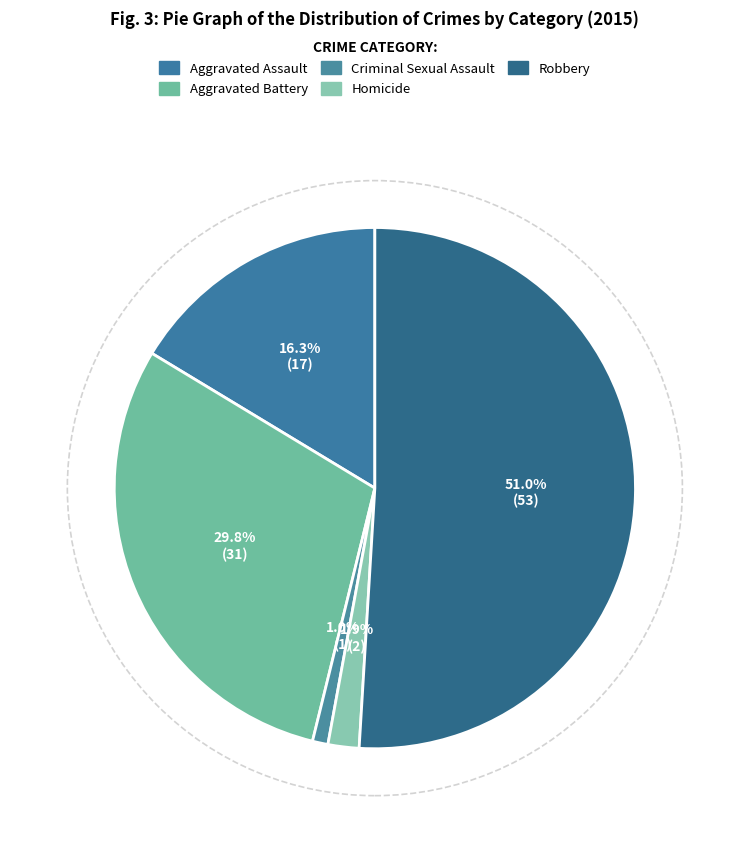

Is there a majority slice in this chart?

Yes